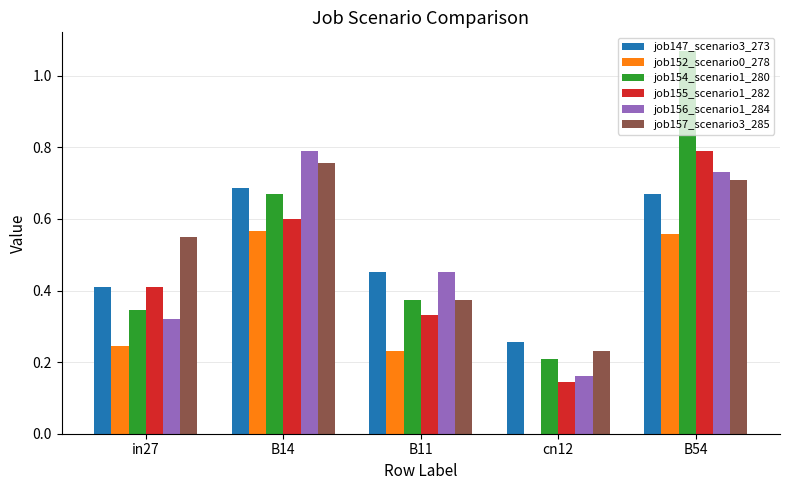

Between in27 and B54, which series saw the biggest shift?

job154_scenario1_280